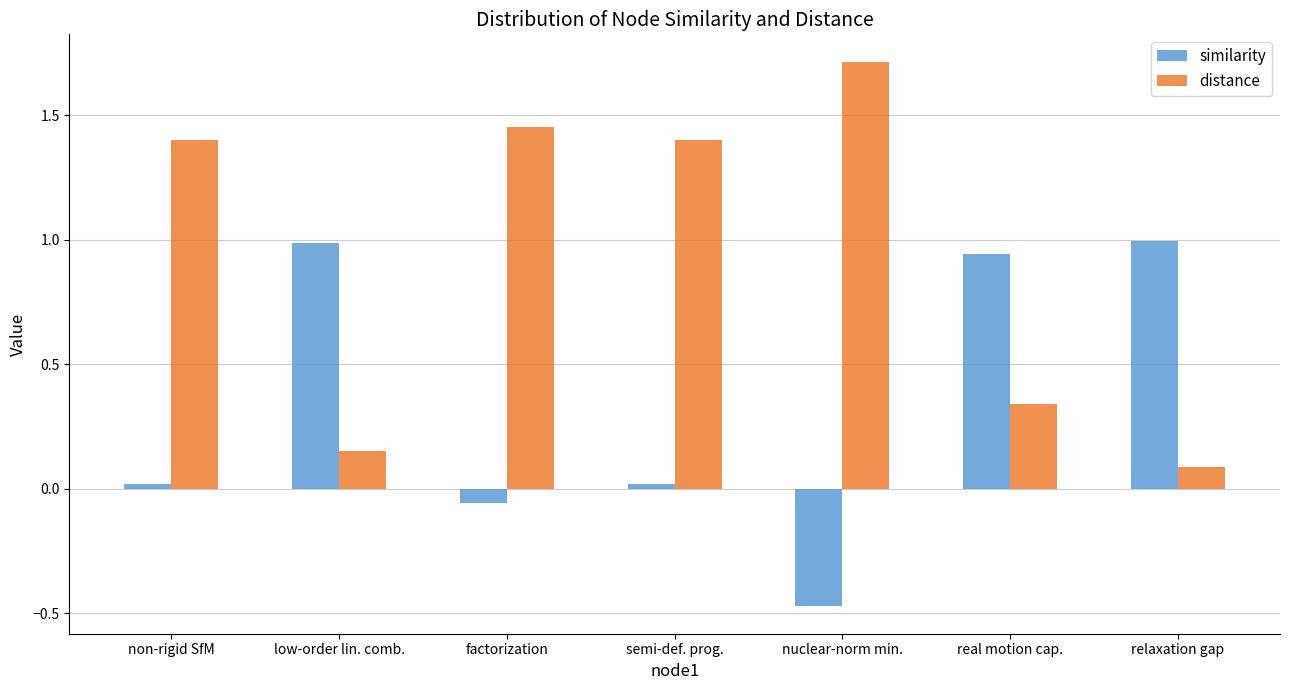

What is the value of the distance bar at the 1st from the left?

1.4